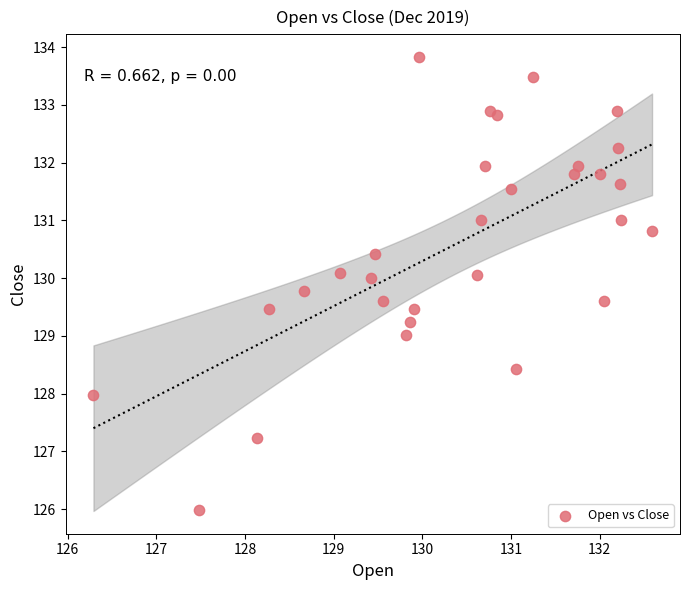

What is the range of X values (max minus min)?

6.3